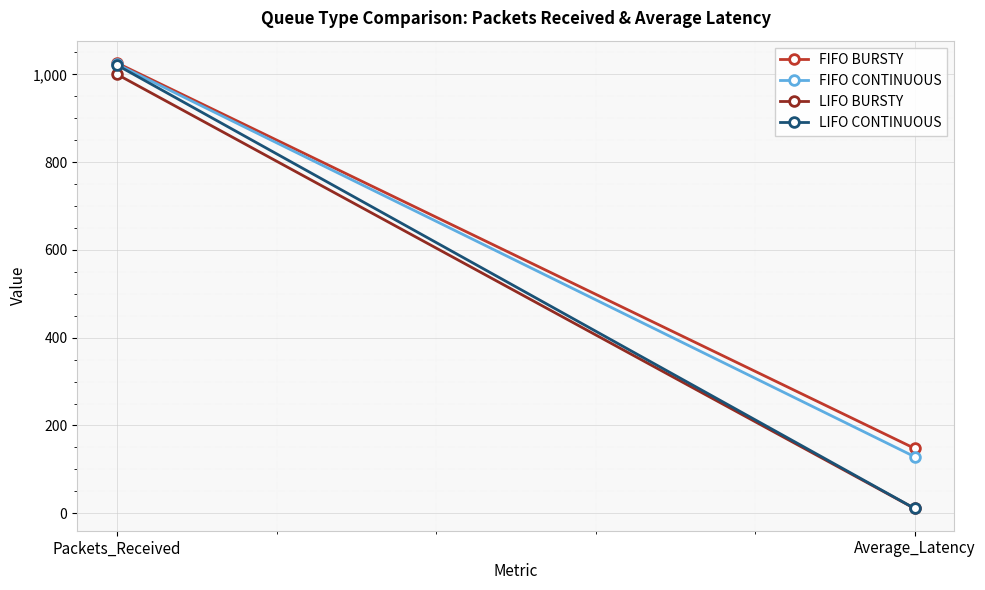

Which series has the largest total across all categories?

FIFO BURSTY